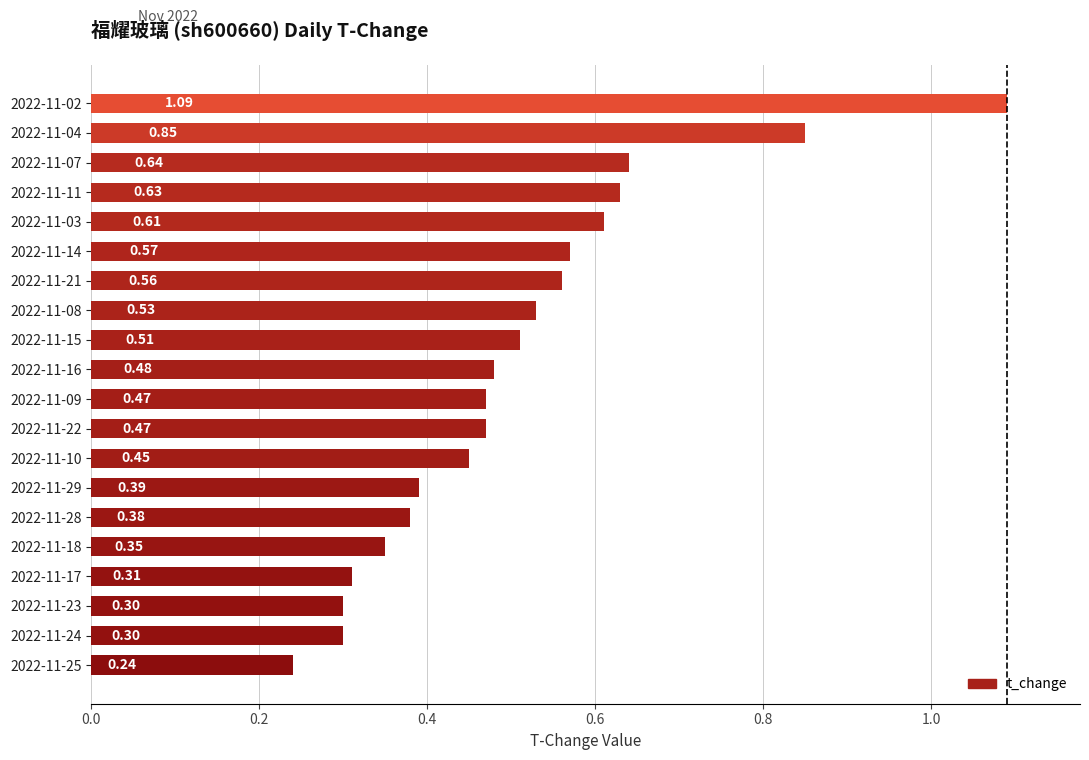

What is the change in value from 2022-11-29 to 2022-11-22?

+0.1